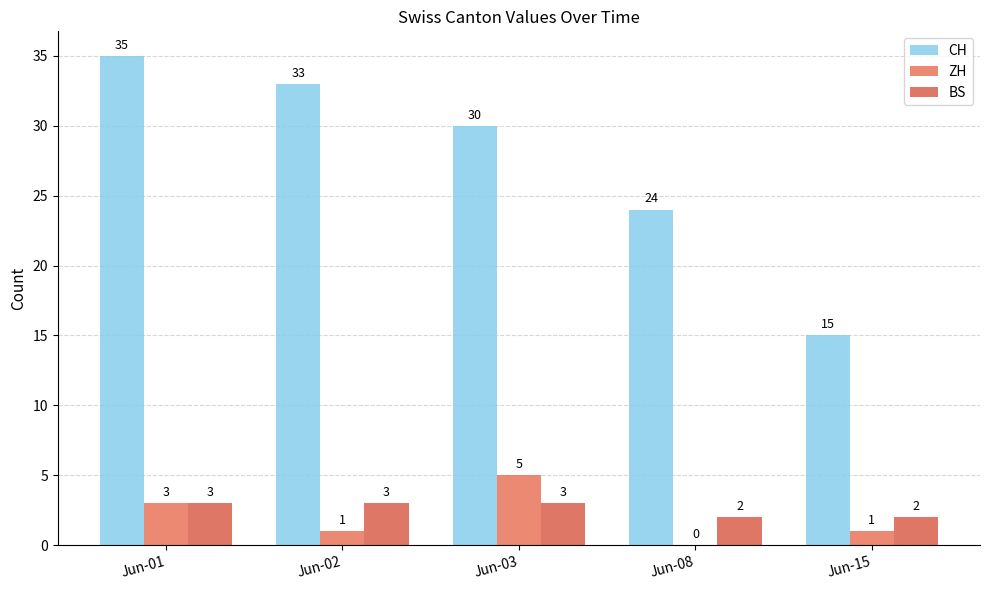

Is it true that ZH equals 0 at Jun-08?

True